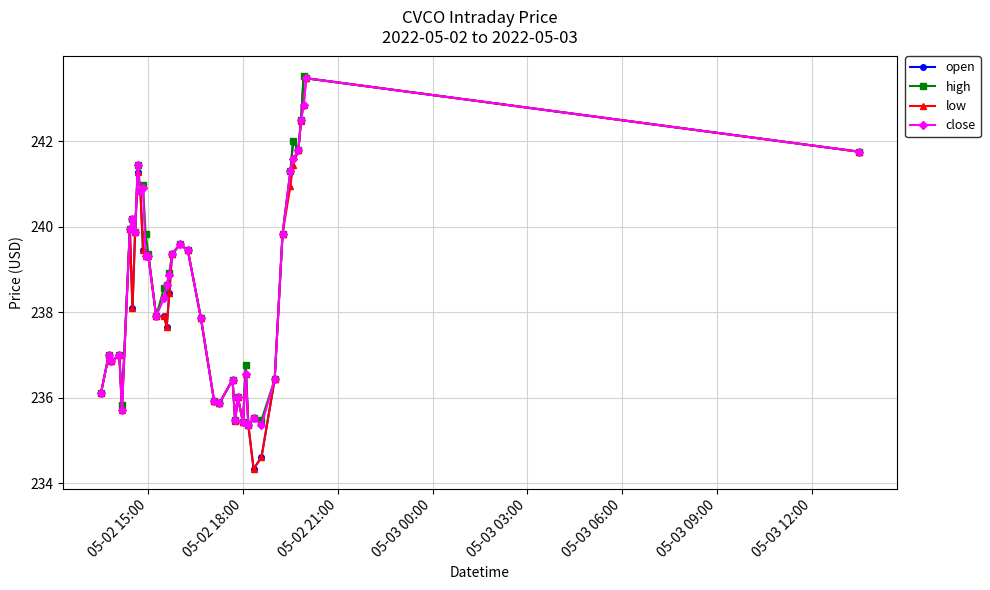

What is the value of the low point at the 1st from the left?

236.1